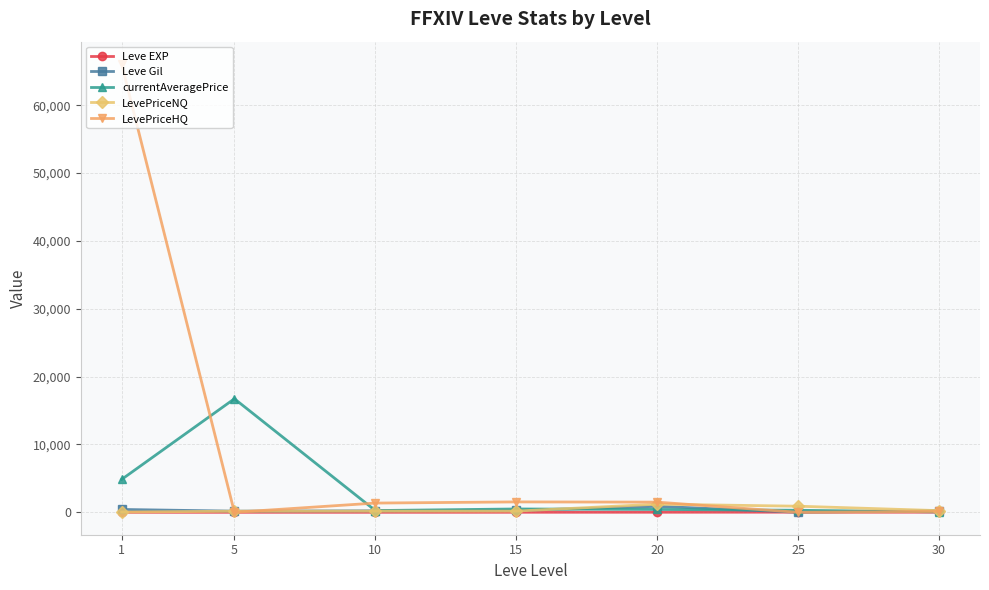

True or false: currentAveragePrice has more than 1 points higher than both neighbors.

True